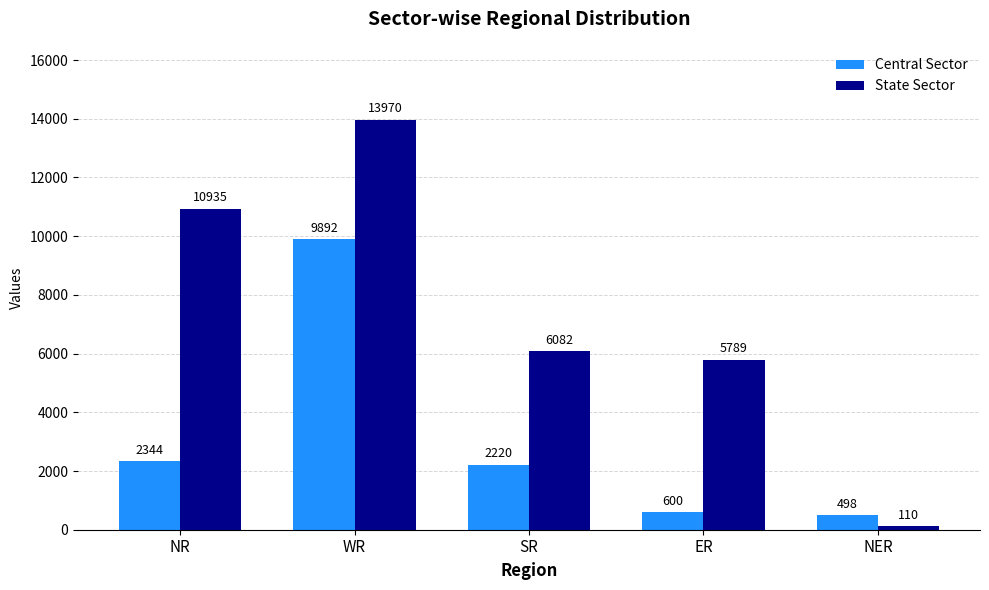

What is the difference between the highest and lowest values at NER?

388